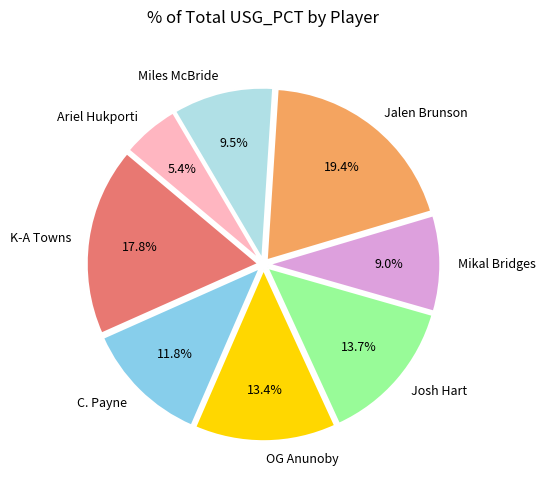

Approximately how many times larger is the value at K-A Towns compared to Josh Hart?

1.3